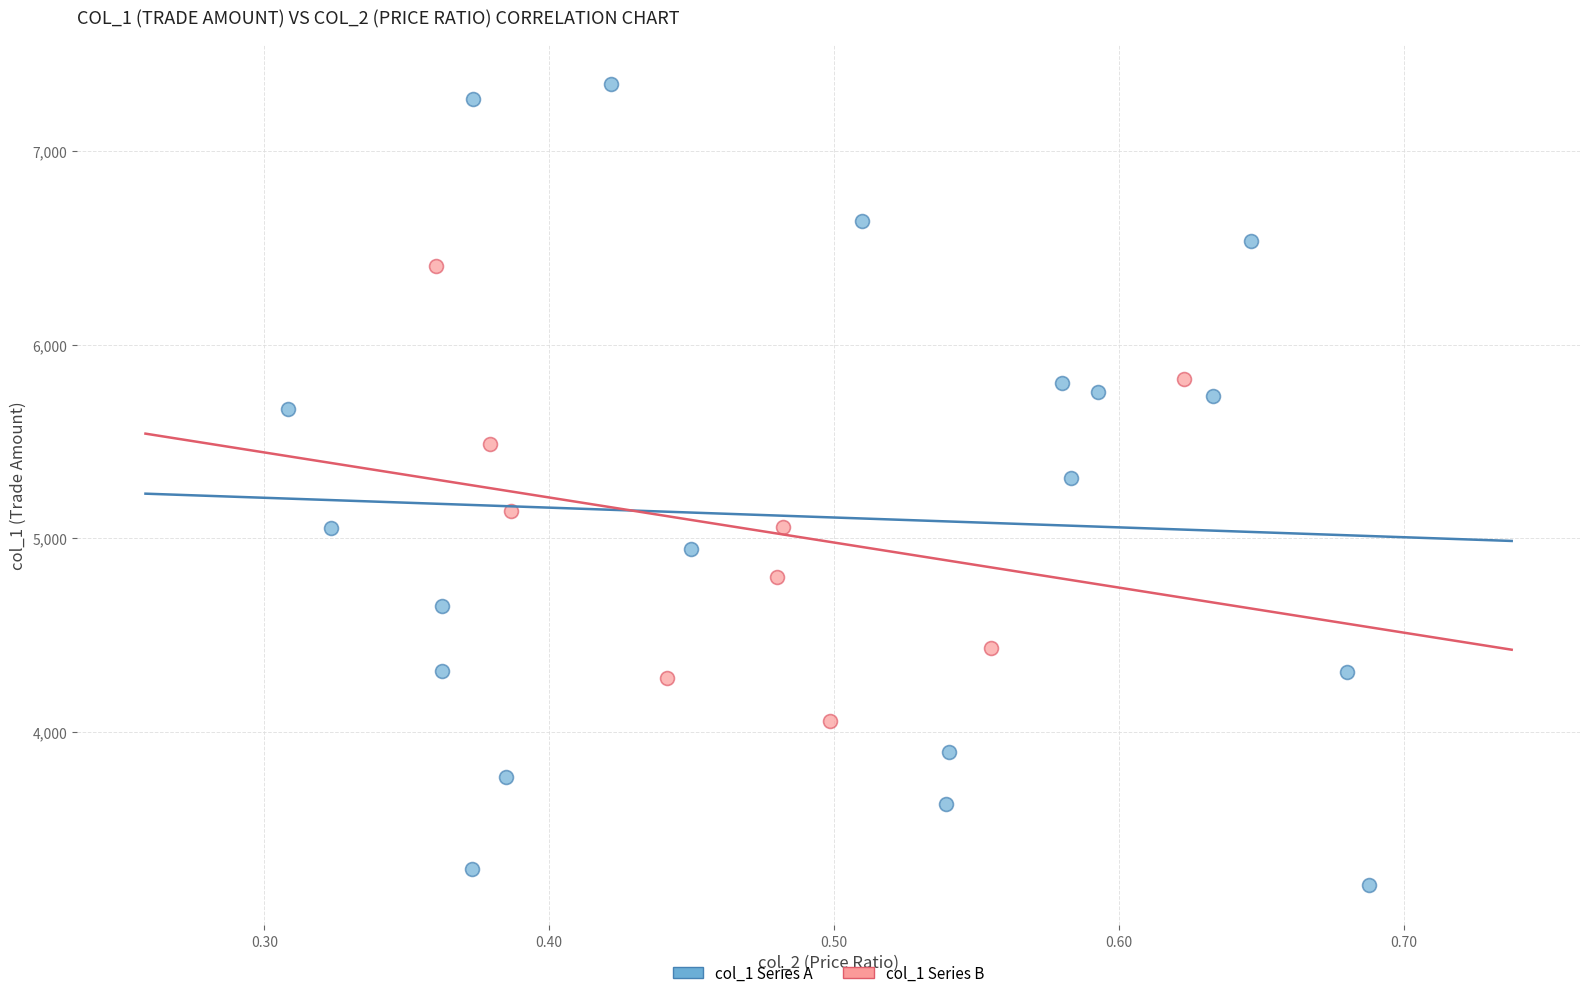

Which series has the largest Y range (max minus min)?

col_1 Series A